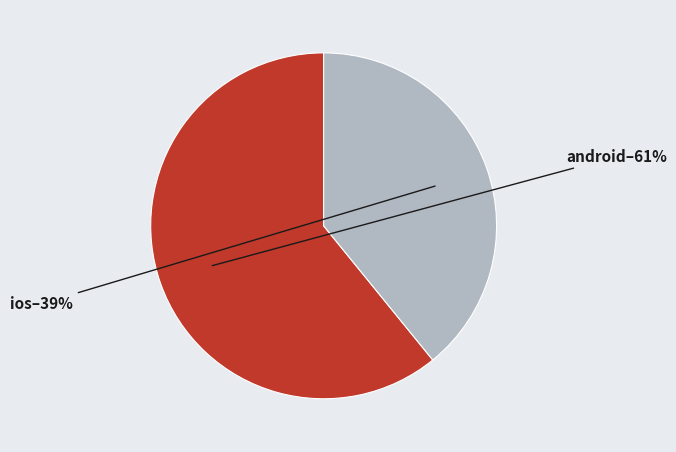

To the nearest percent, what is the difference between the android and ios slice percentages?

22%